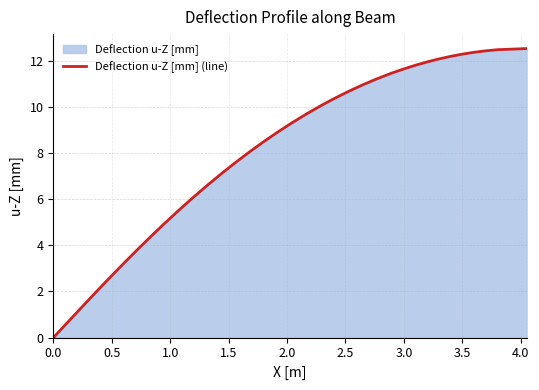

Does the chart have visible grid lines?

Yes